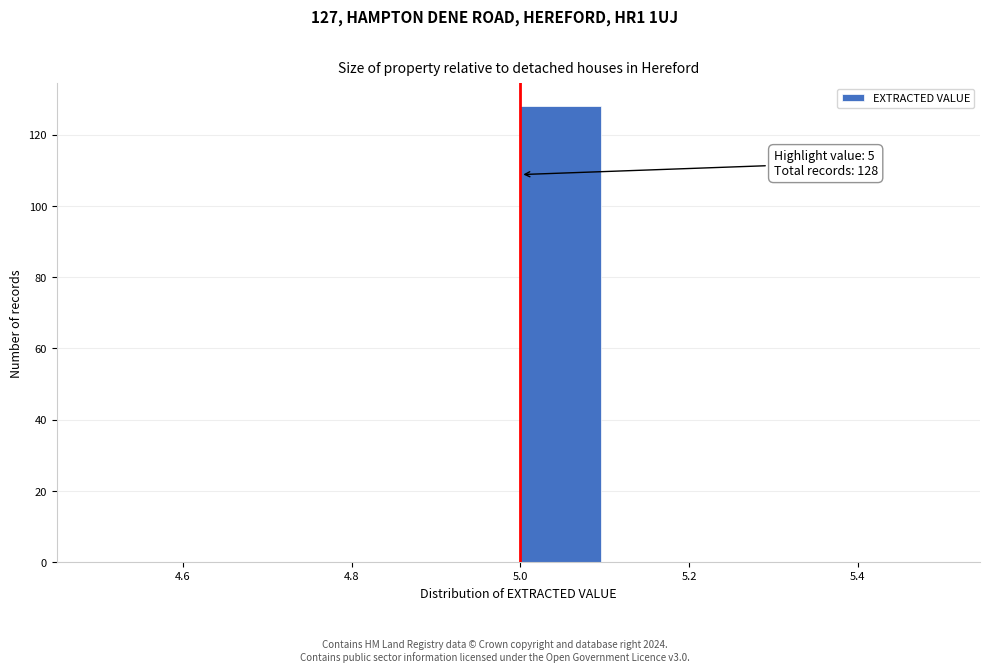

Over which range of the x-axis is the bar tallest?

5.0 to 5.1